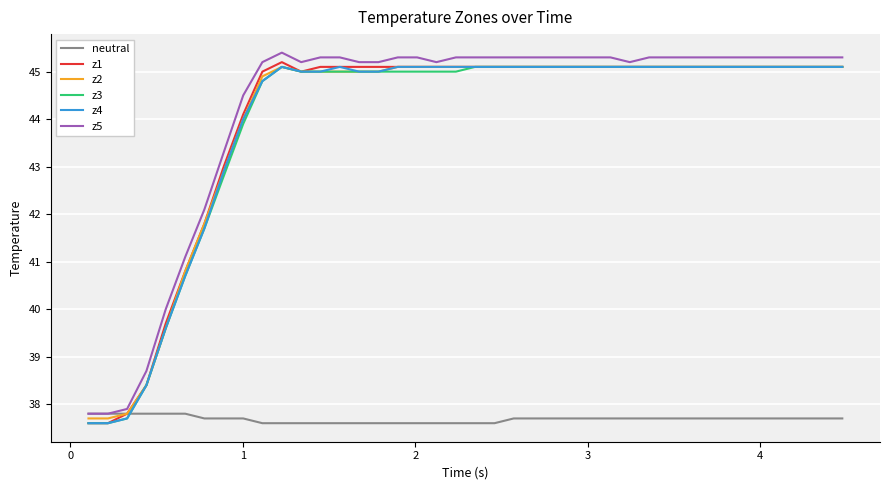

Reading left to right, extract all data points from this chart.

neutral: 37.8	37.8	37.8	37.8	37.8	37.8	37.7	37.7	37.7	37.6	37.6	37.6	37.6	37.6	37.6	37.6	37.6	37.6	37.6	37.6	37.6	37.6	37.7	37.7	37.7	37.7	37.7	37.7	37.7	37.7	37.7	37.7	37.7	37.7	37.7	37.7	37.7	37.7	37.7	37.7
z1: 37.6	37.6	37.8	38.4	39.7	40.8	41.8	43.0	44.1	45.0	45.2	45.0	45.1	45.1	45.1	45.1	45.1	45.1	45.1	45.1	45.1	45.1	45.1	45.1	45.1	45.1	45.1	45.1	45.1	45.1	45.1	45.1	45.1	45.1	45.1	45.1	45.1	45.1	45.1	45.1
z2: 37.7	37.7	37.8	38.4	39.6	40.8	41.8	42.9	44.0	44.9	45.1	45.0	45.0	45.0	45.0	45.0	45.1	45.1	45.1	45.1	45.1	45.1	45.1	45.1	45.1	45.1	45.1	45.1	45.1	45.1	45.1	45.1	45.1	45.1	45.1	45.1	45.1	45.1	45.1	45.1
z3: 37.6	37.6	37.7	38.4	39.6	40.7	41.7	42.8	43.9	44.8	45.1	45.0	45.0	45.0	45.0	45.0	45.0	45.0	45.0	45.0	45.1	45.1	45.1	45.1	45.1	45.1	45.1	45.1	45.1	45.1	45.1	45.1	45.1	45.1	45.1	45.1	45.1	45.1	45.1	45.1
z4: 37.6	37.6	37.7	38.4	39.6	40.7	41.7	42.9	44.0	44.8	45.1	45.0	45.0	45.1	45.0	45.0	45.1	45.1	45.1	45.1	45.1	45.1	45.1	45.1	45.1	45.1	45.1	45.1	45.1	45.1	45.1	45.1	45.1	45.1	45.1	45.1	45.1	45.1	45.1	45.1
z5: 37.8	37.8	37.9	38.7	40.0	41.1	42.1	43.3	44.5	45.2	45.4	45.2	45.3	45.3	45.2	45.2	45.3	45.3	45.2	45.3	45.3	45.3	45.3	45.3	45.3	45.3	45.3	45.3	45.2	45.3	45.3	45.3	45.3	45.3	45.3	45.3	45.3	45.3	45.3	45.3